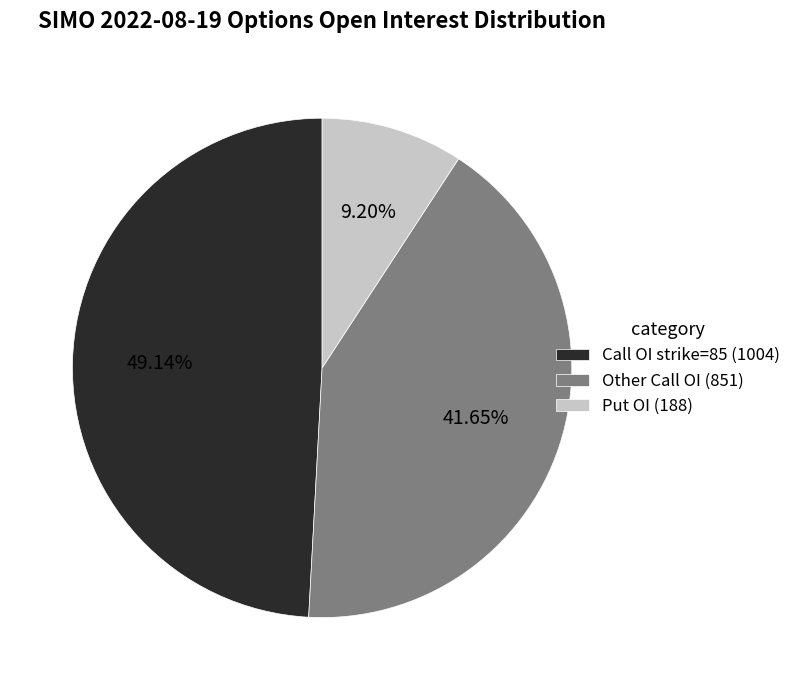

Is there any slice that represents more than half of the pie?

No